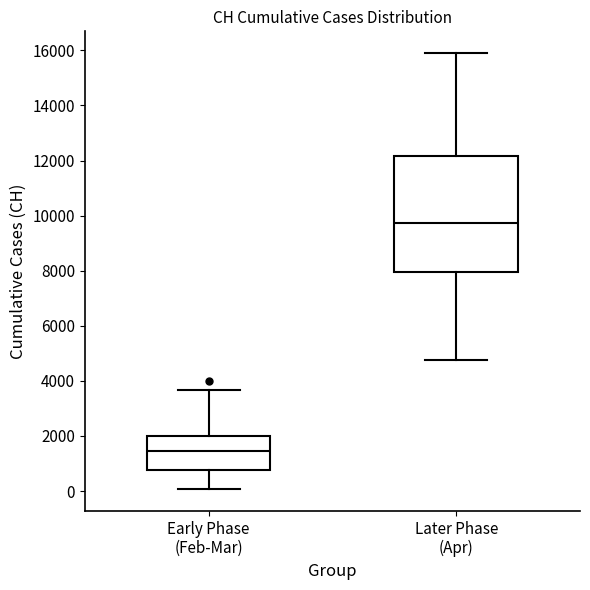

Comparing the boxes themselves (not the whiskers), which one is the tallest?

Later Phase (Apr)